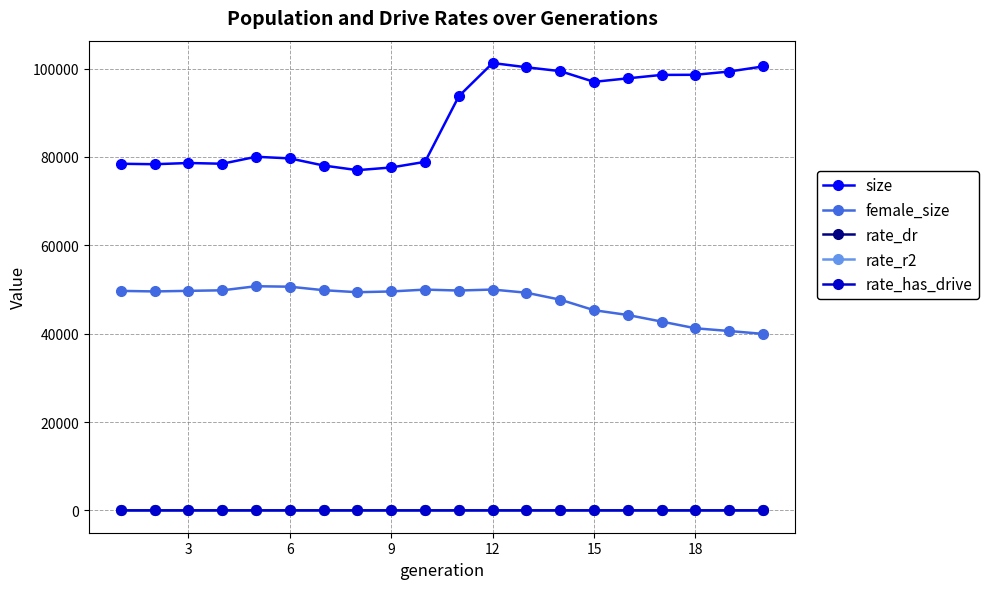

Which series has the largest total across all categories?

size